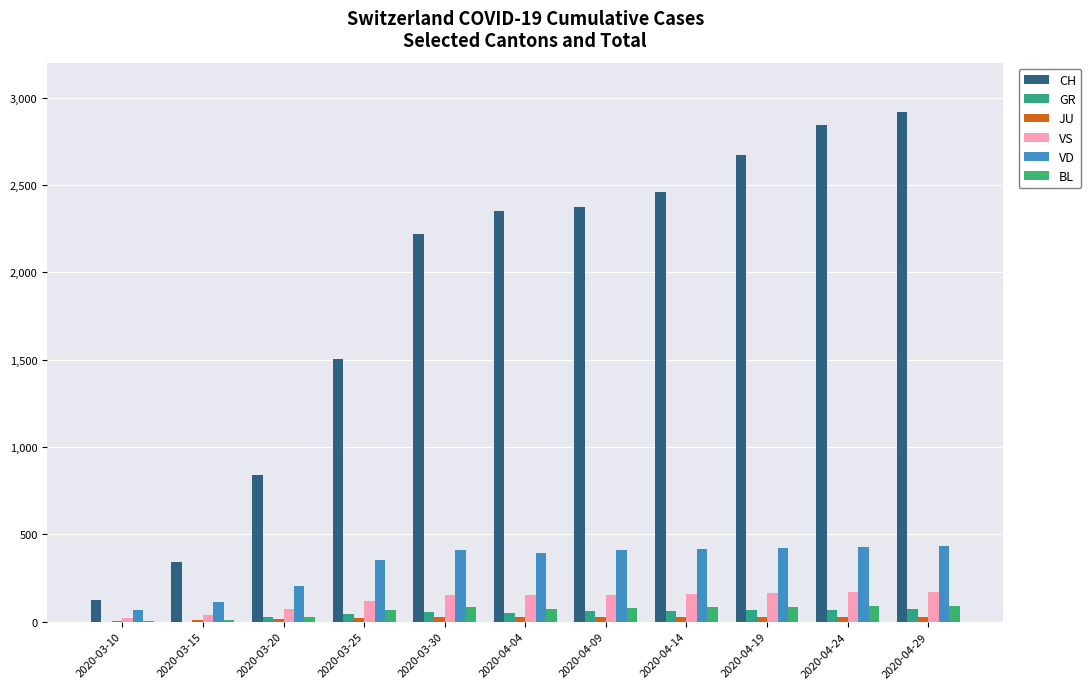

Are the bars horizontal?

No